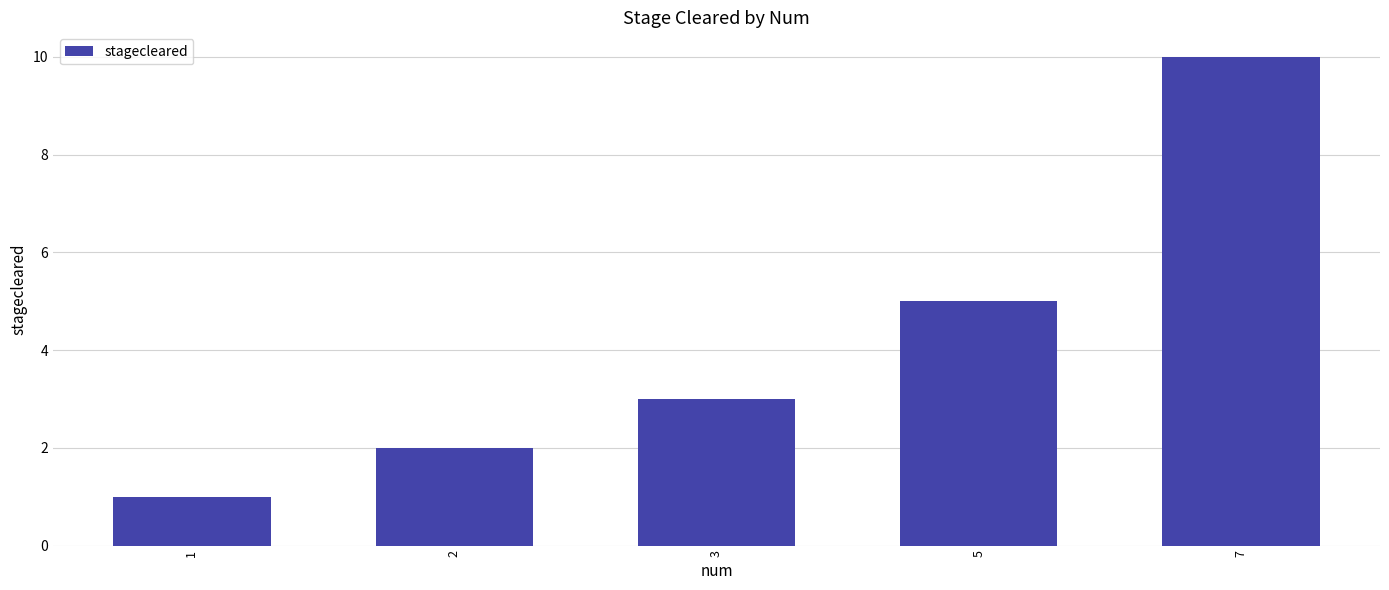

Which category has the highest value across all series?

7